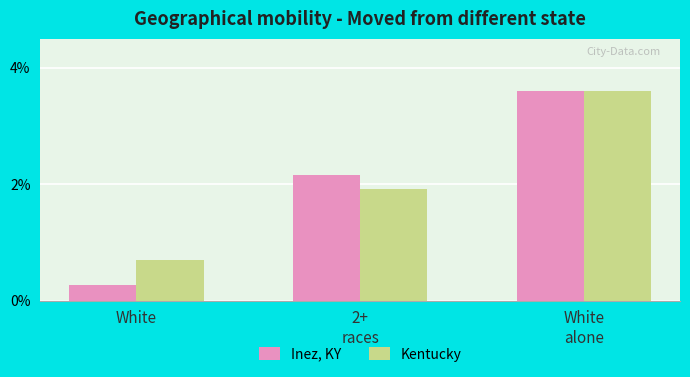

True or false: Inez, KY has a value of 3.6 at White
alone.

True